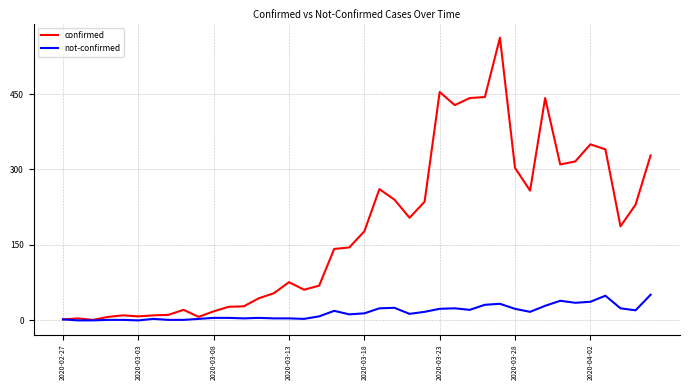

What is the greatest value displayed?

562